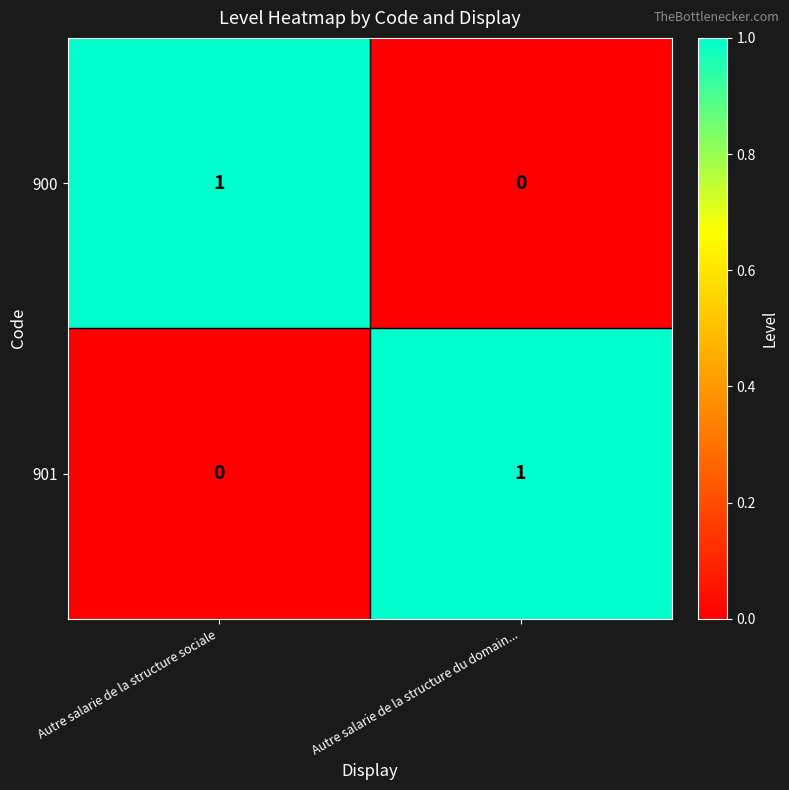

How many categories are shown in the chart?

2